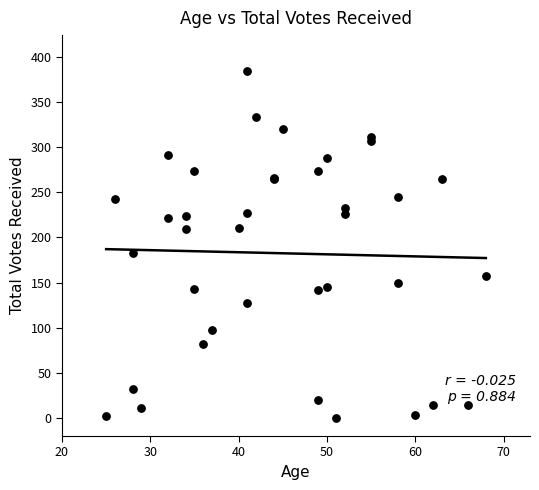

What Y value in the scatter plot is closest to 192?

183